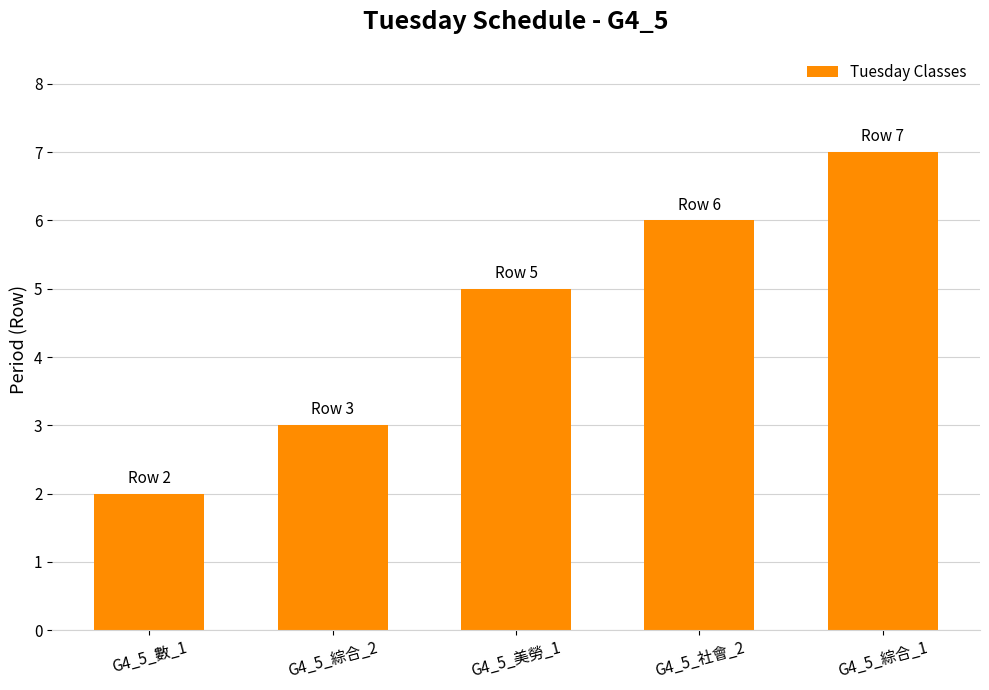

What is the label of the 5th bar from the right?

G4_5_數_1